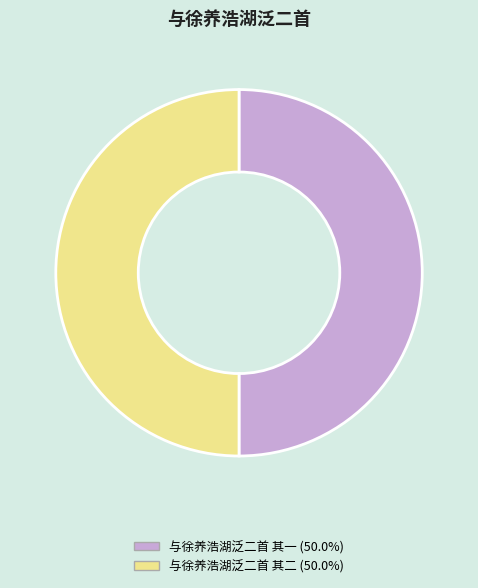

What is the ratio of the value at 与徐养浩湖泛二首 其一 (50.0%) to the value at 与徐养浩湖泛二首 其二 (50.0%)?

1.0